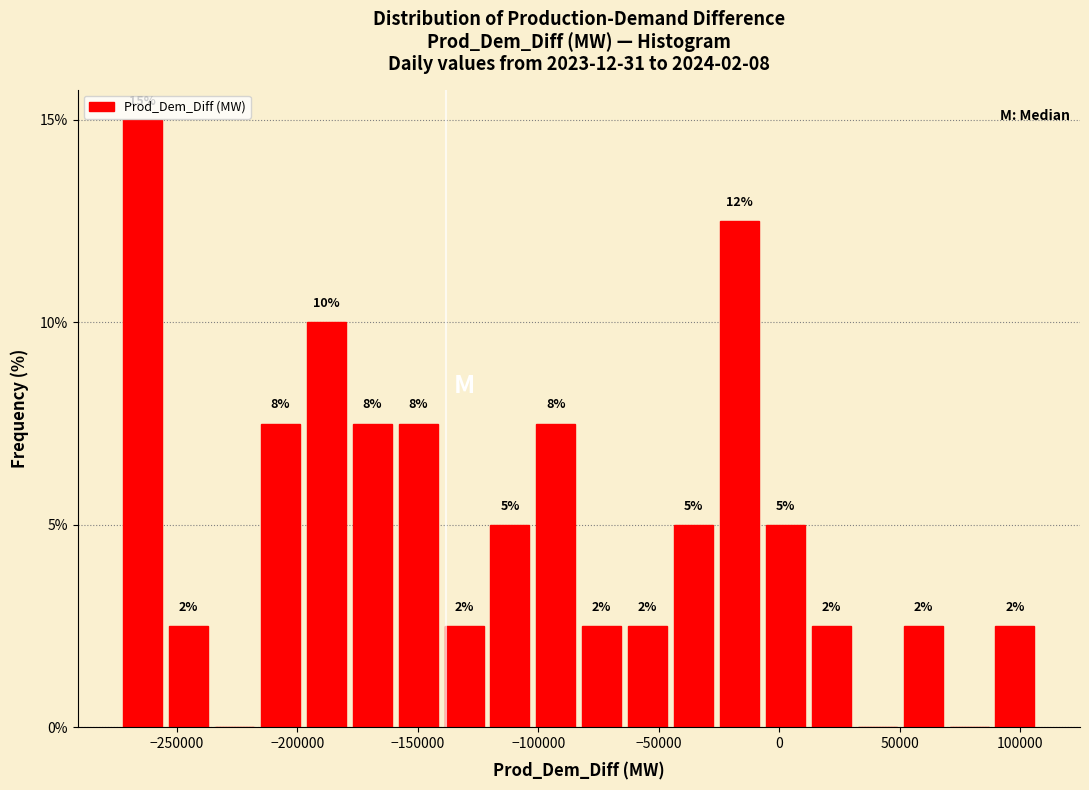

Around what value on the x-axis is the tallest bar? Give the approximate position of its centre, as read against the axis.

-265000